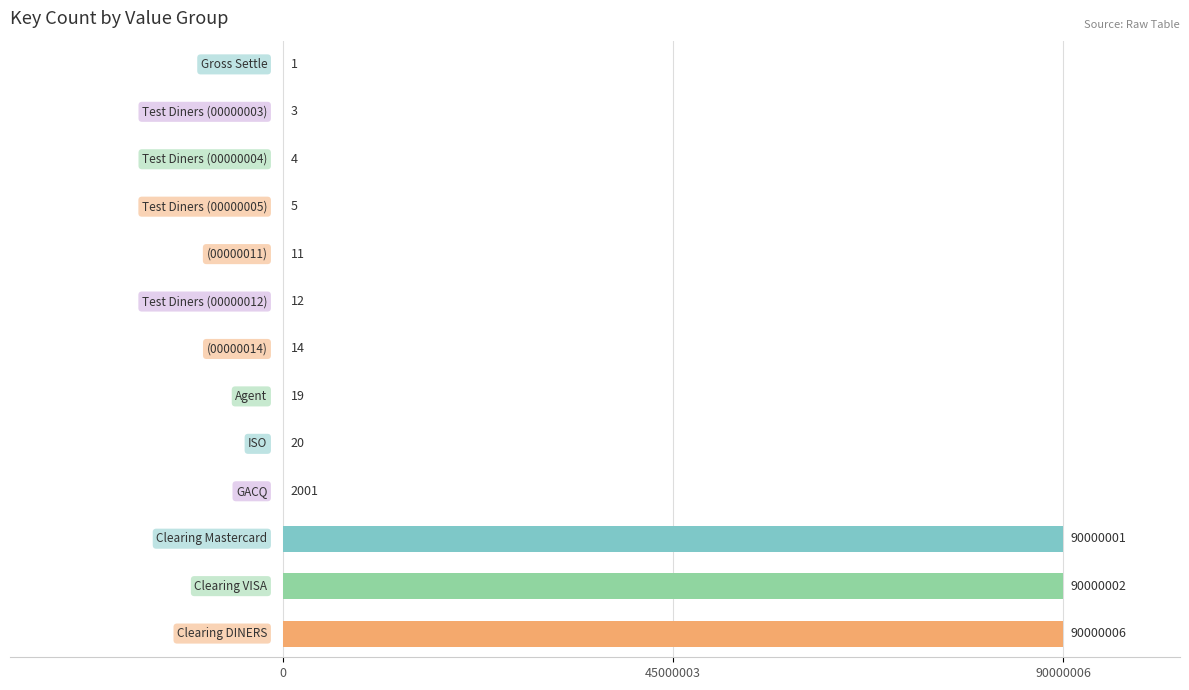

What is the sum of all values?

270002099